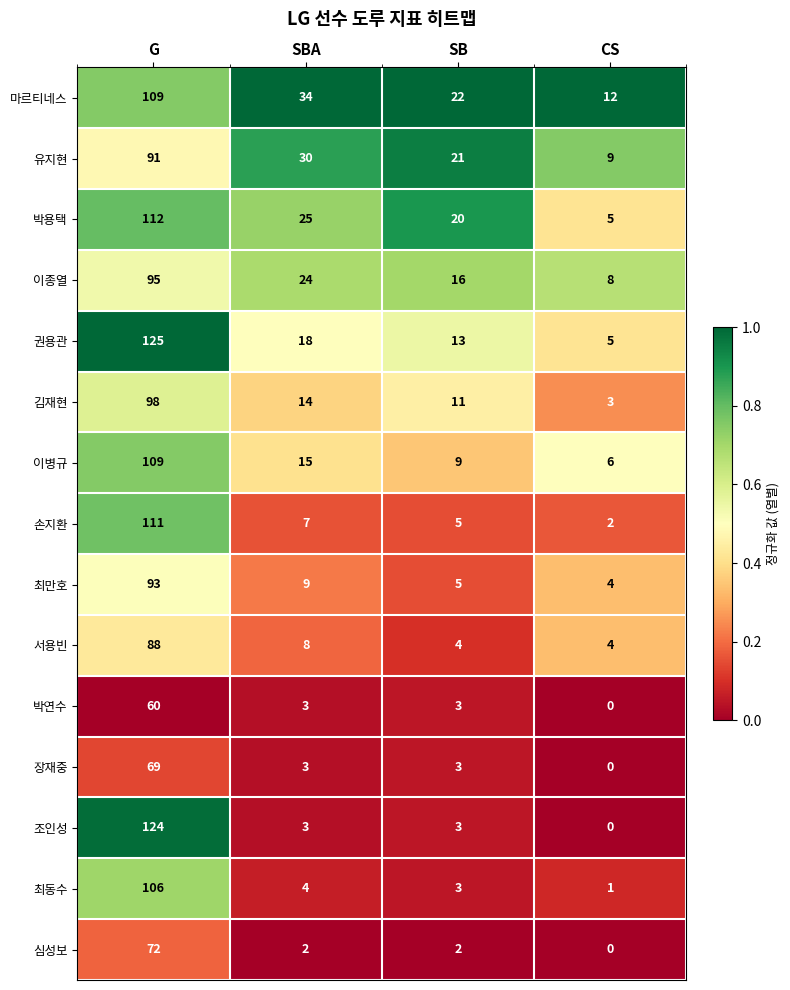

Read the 이병규 value at G, to the nearest 50.

100